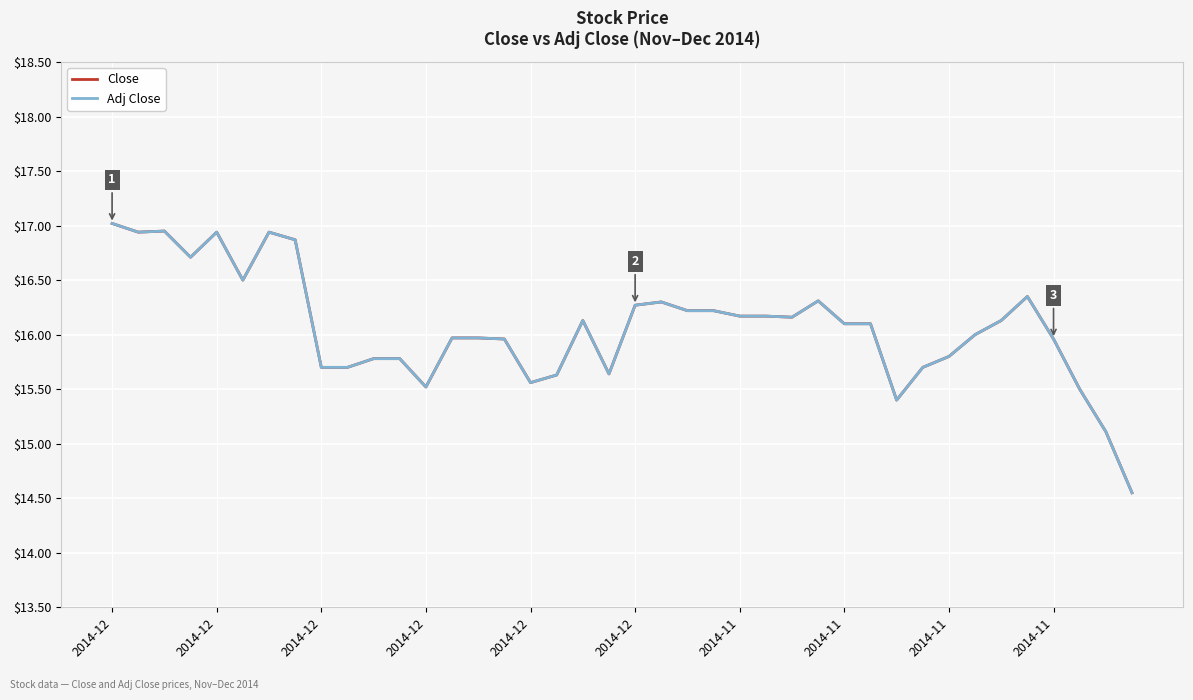

At how many categories does at least one series exceed 16?

21